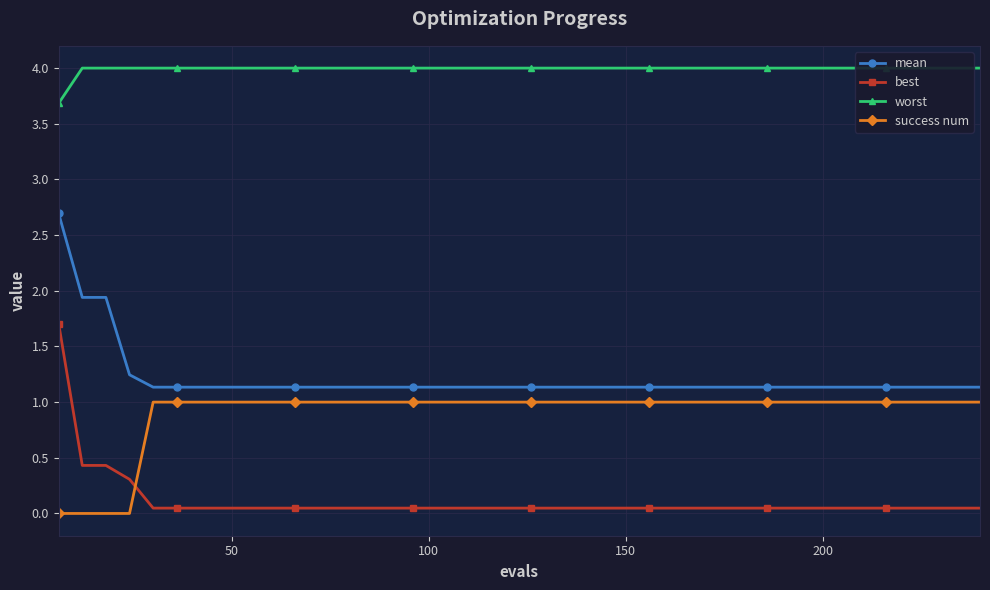

True or false: success num and worst cross at least once.

False